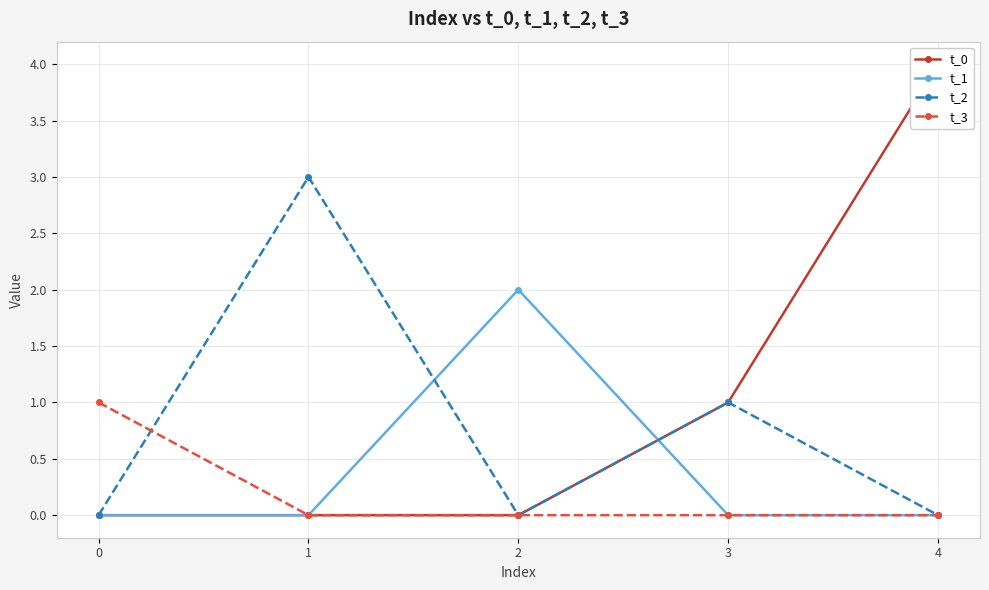

Which series has the largest total across all categories?

t_0